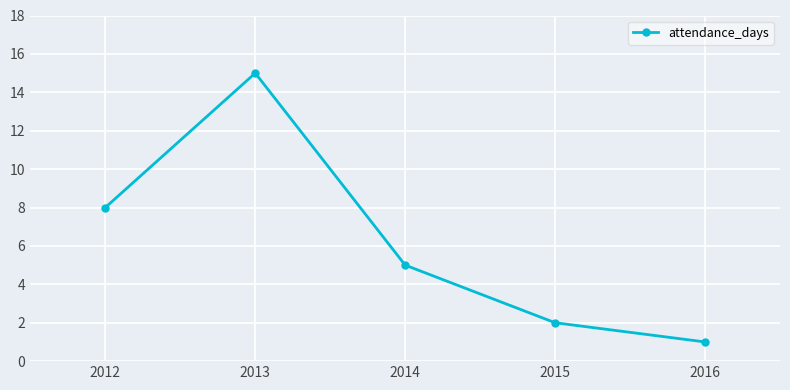

What is the change in value from 2014 to 2015?

-3